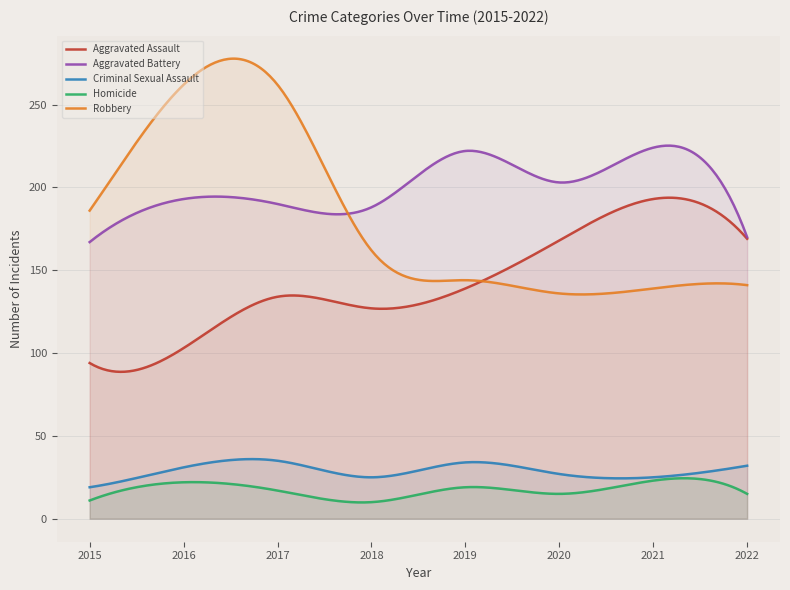

In Aggravated Assault, how many points are higher than both neighbors (excluding endpoints)?

2